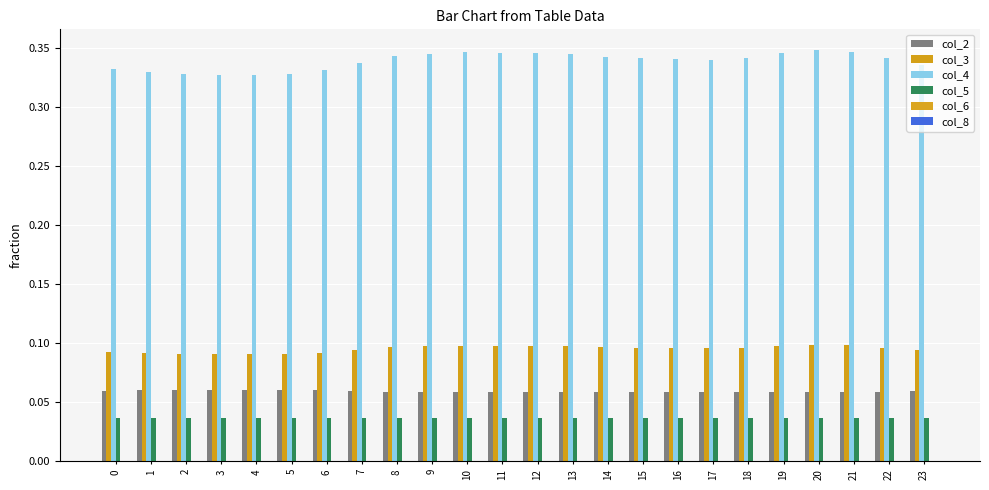

Are the bars horizontal?

No